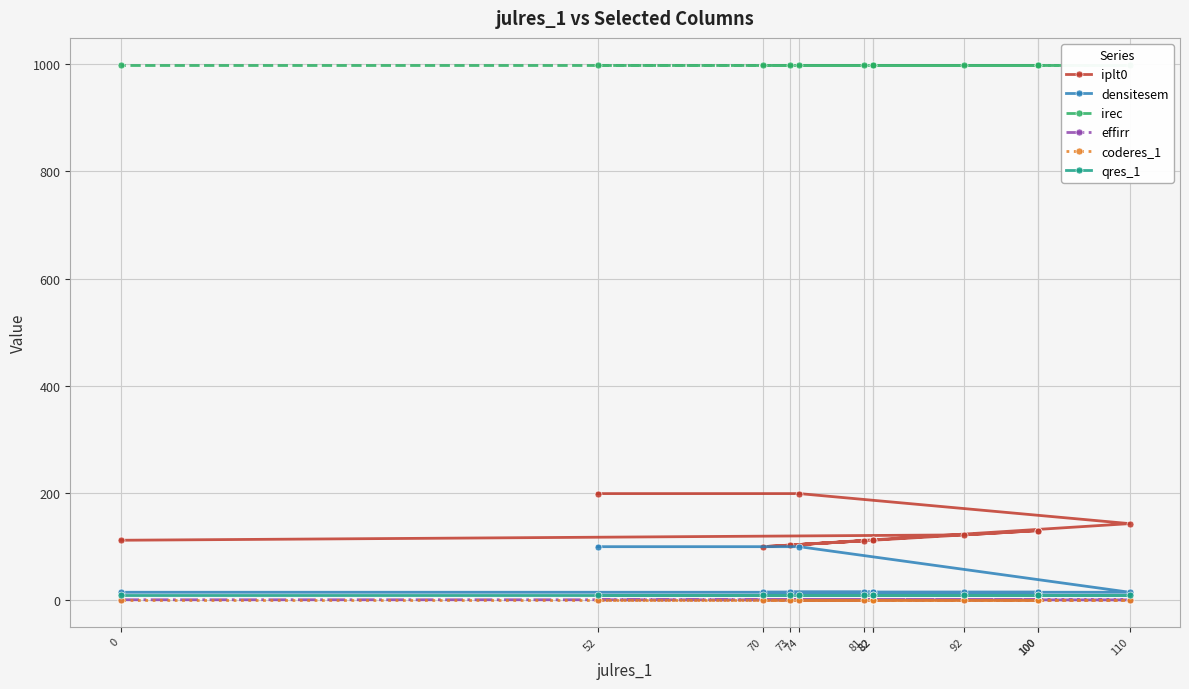

True or false: qres_1 and irec cross at least once.

False